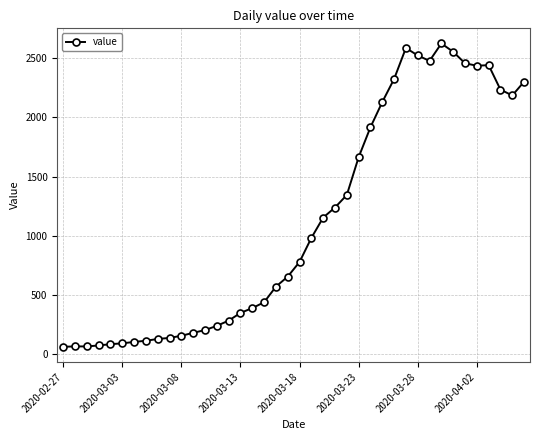

What is the value of the 13th point from the left?

203